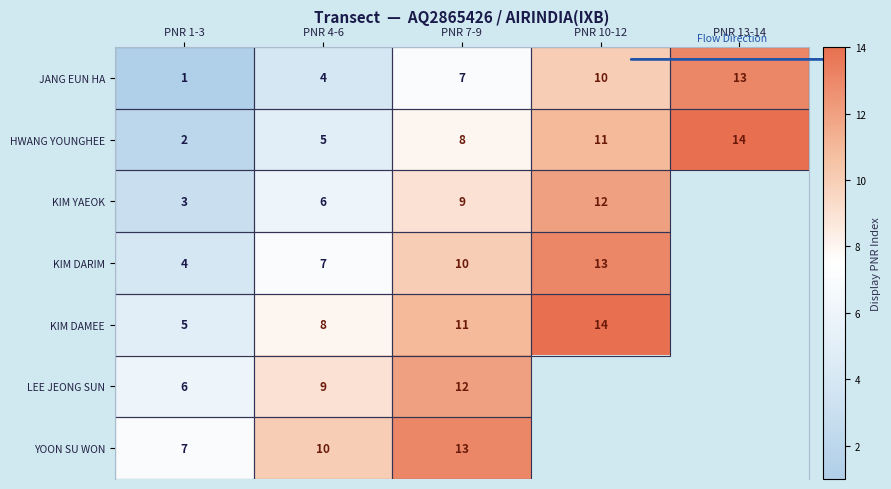

Is the value of JANG EUN HA at PNR 4-6 greater than the value of KIM DARIM at PNR 10-12?

No